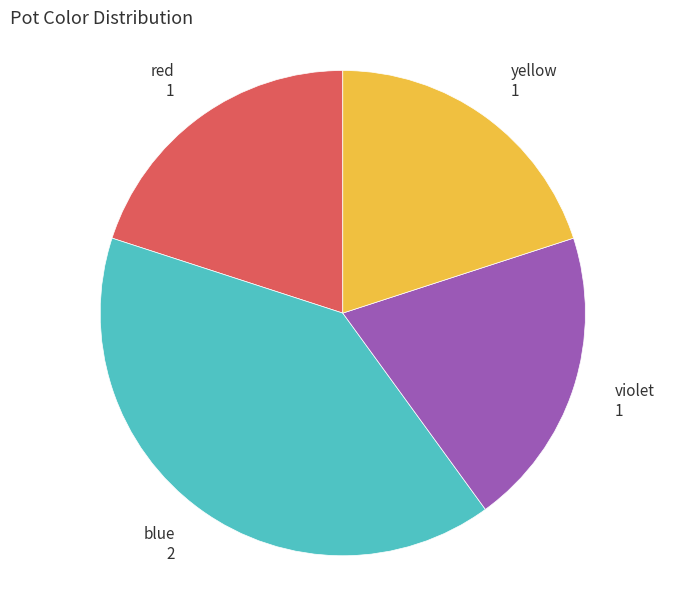

The yellow 1 slice represents 20% of the pie. True or false?

True